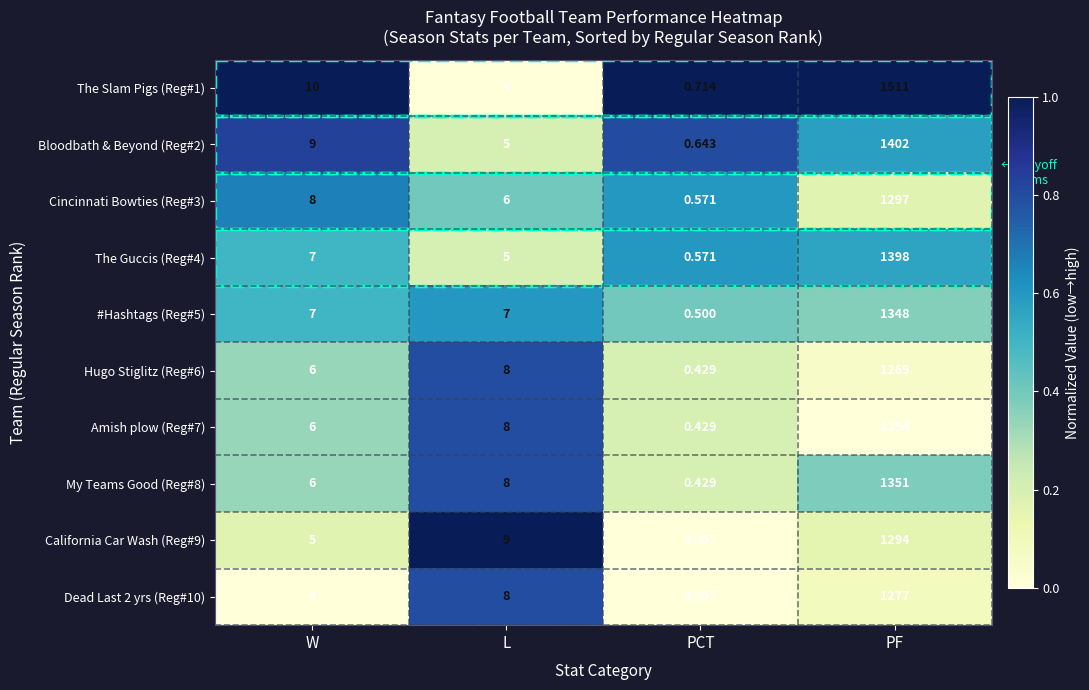

At which label is Bloodbath & Beyond (Reg#2) closest to 701?

W